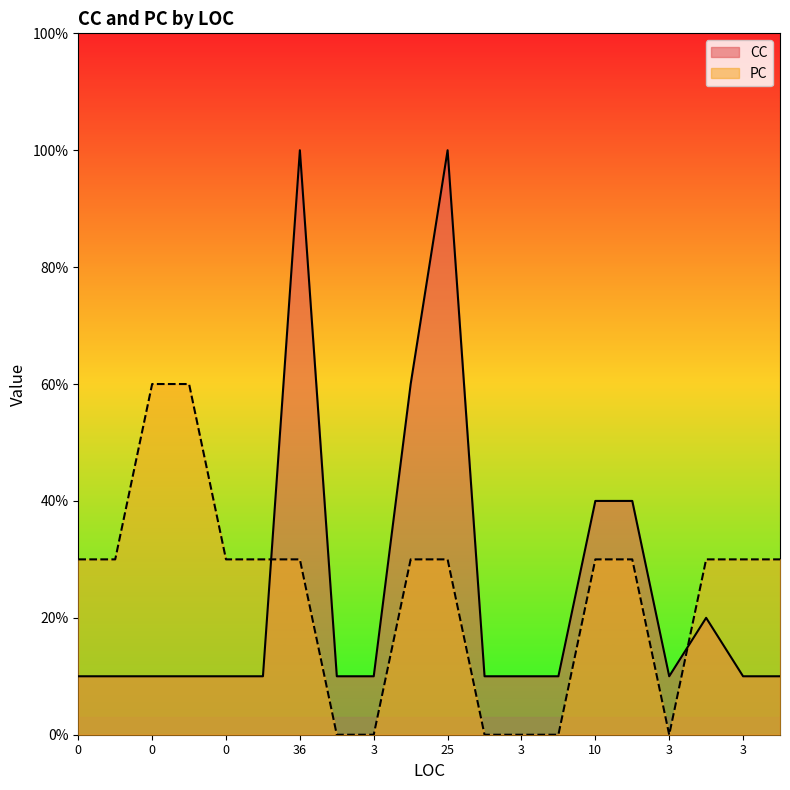

Reading right to left, transcribe all the data shown in this chart.

CC: 1	1	2	1	4	4	1	1	1	10	6	1	1	10	1	1	1	1	1	1
PC: 3	3	3	0	3	3	0	0	0	3	3	0	0	3	3	3	6	6	3	3